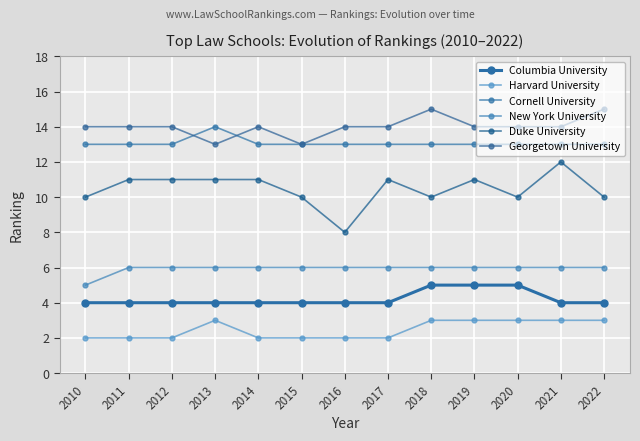

Reading right to left, what are all the values shown in this chart?

Columbia University: 4	4	5	5	5	4	4	4	4	4	4	4	4
Harvard University: 3	3	3	3	3	2	2	2	2	3	2	2	2
Cornell University: 13	13	13	13	13	13	13	13	13	14	13	13	13
New York University: 6	6	6	6	6	6	6	6	6	6	6	6	5
Duke University: 10	12	10	11	10	11	8	10	11	11	11	11	10
Georgetown University: 15	14	14	14	15	14	14	13	14	13	14	14	14